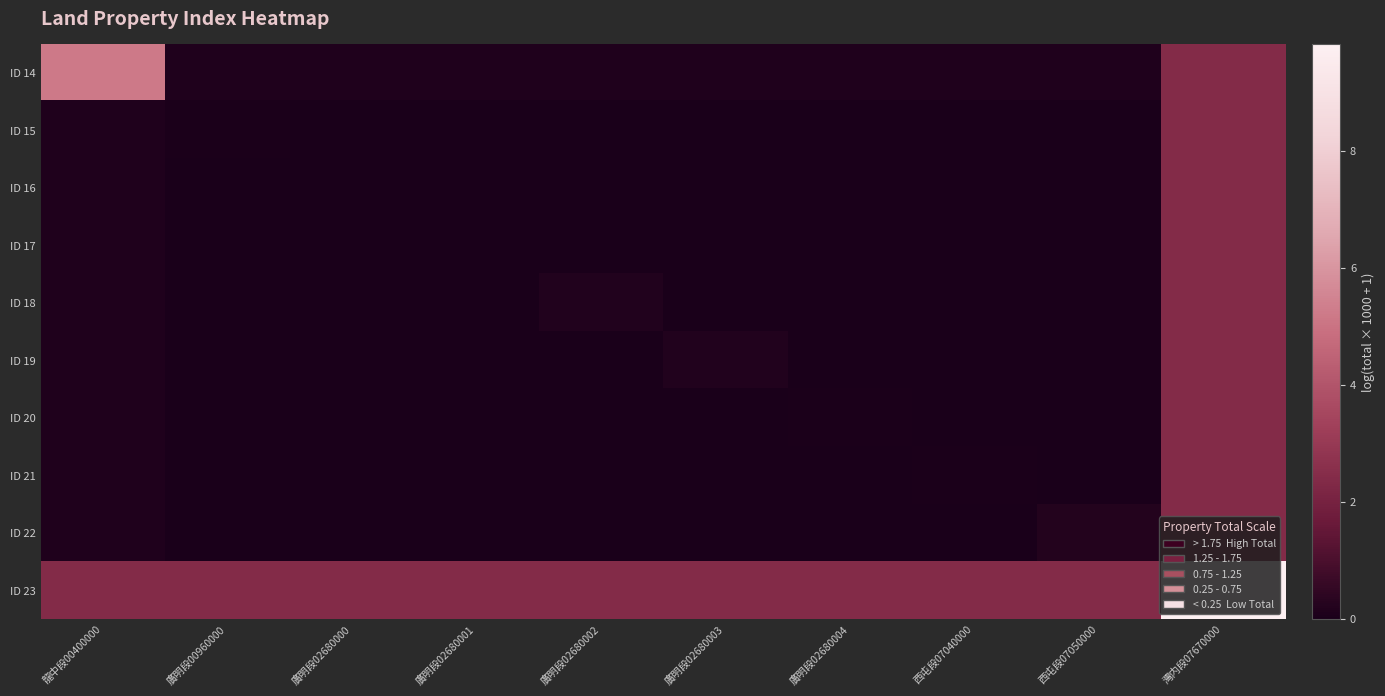

Which series changed the most between 廣明段02680002 and 廣明段02680004?

ID 18